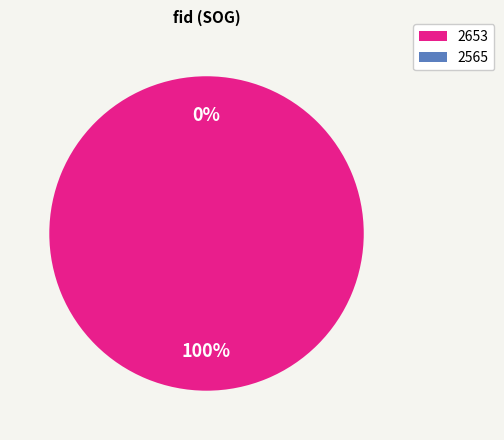

What is the change in value from 2653 to 2565?

-51.2